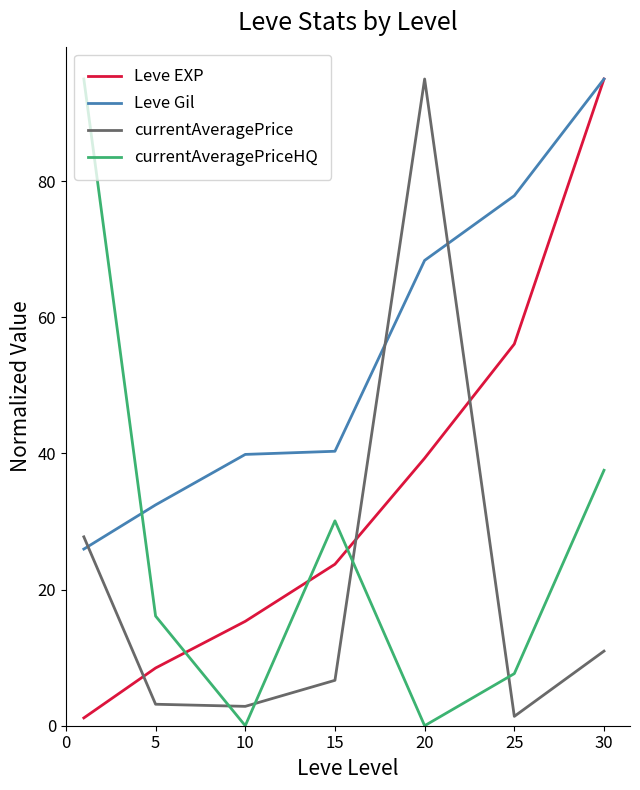

What is the difference between the maximum and minimum values in the currentAveragePriceHQ series?

95.0